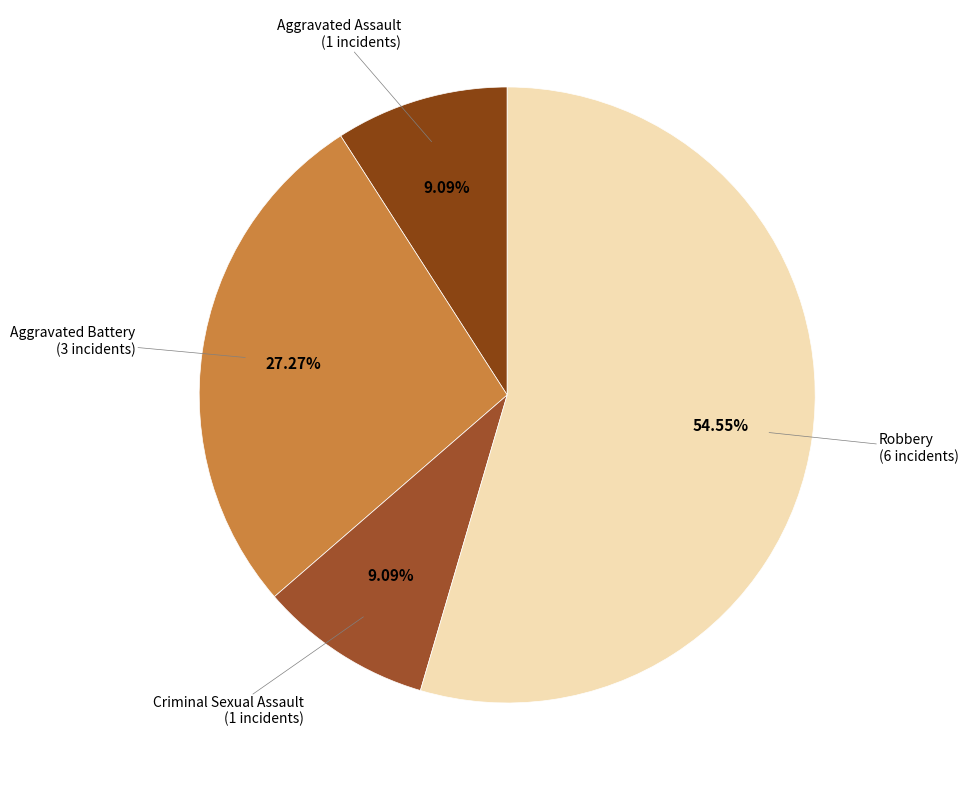

To the nearest percent, what is the combined percentage of Aggravated Battery and Aggravated Assault?

36%